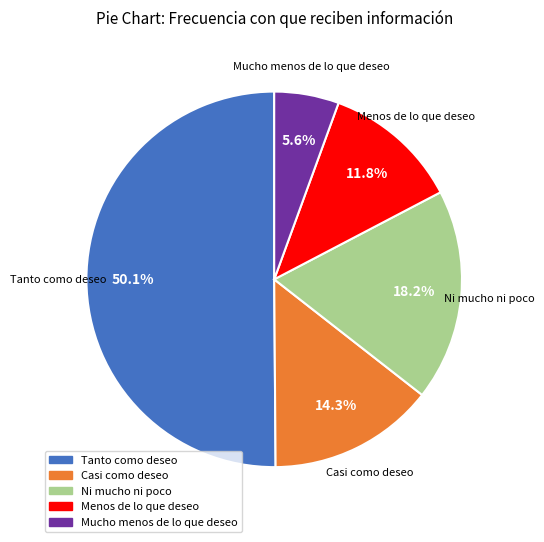

How many segments does this pie chart have?

5